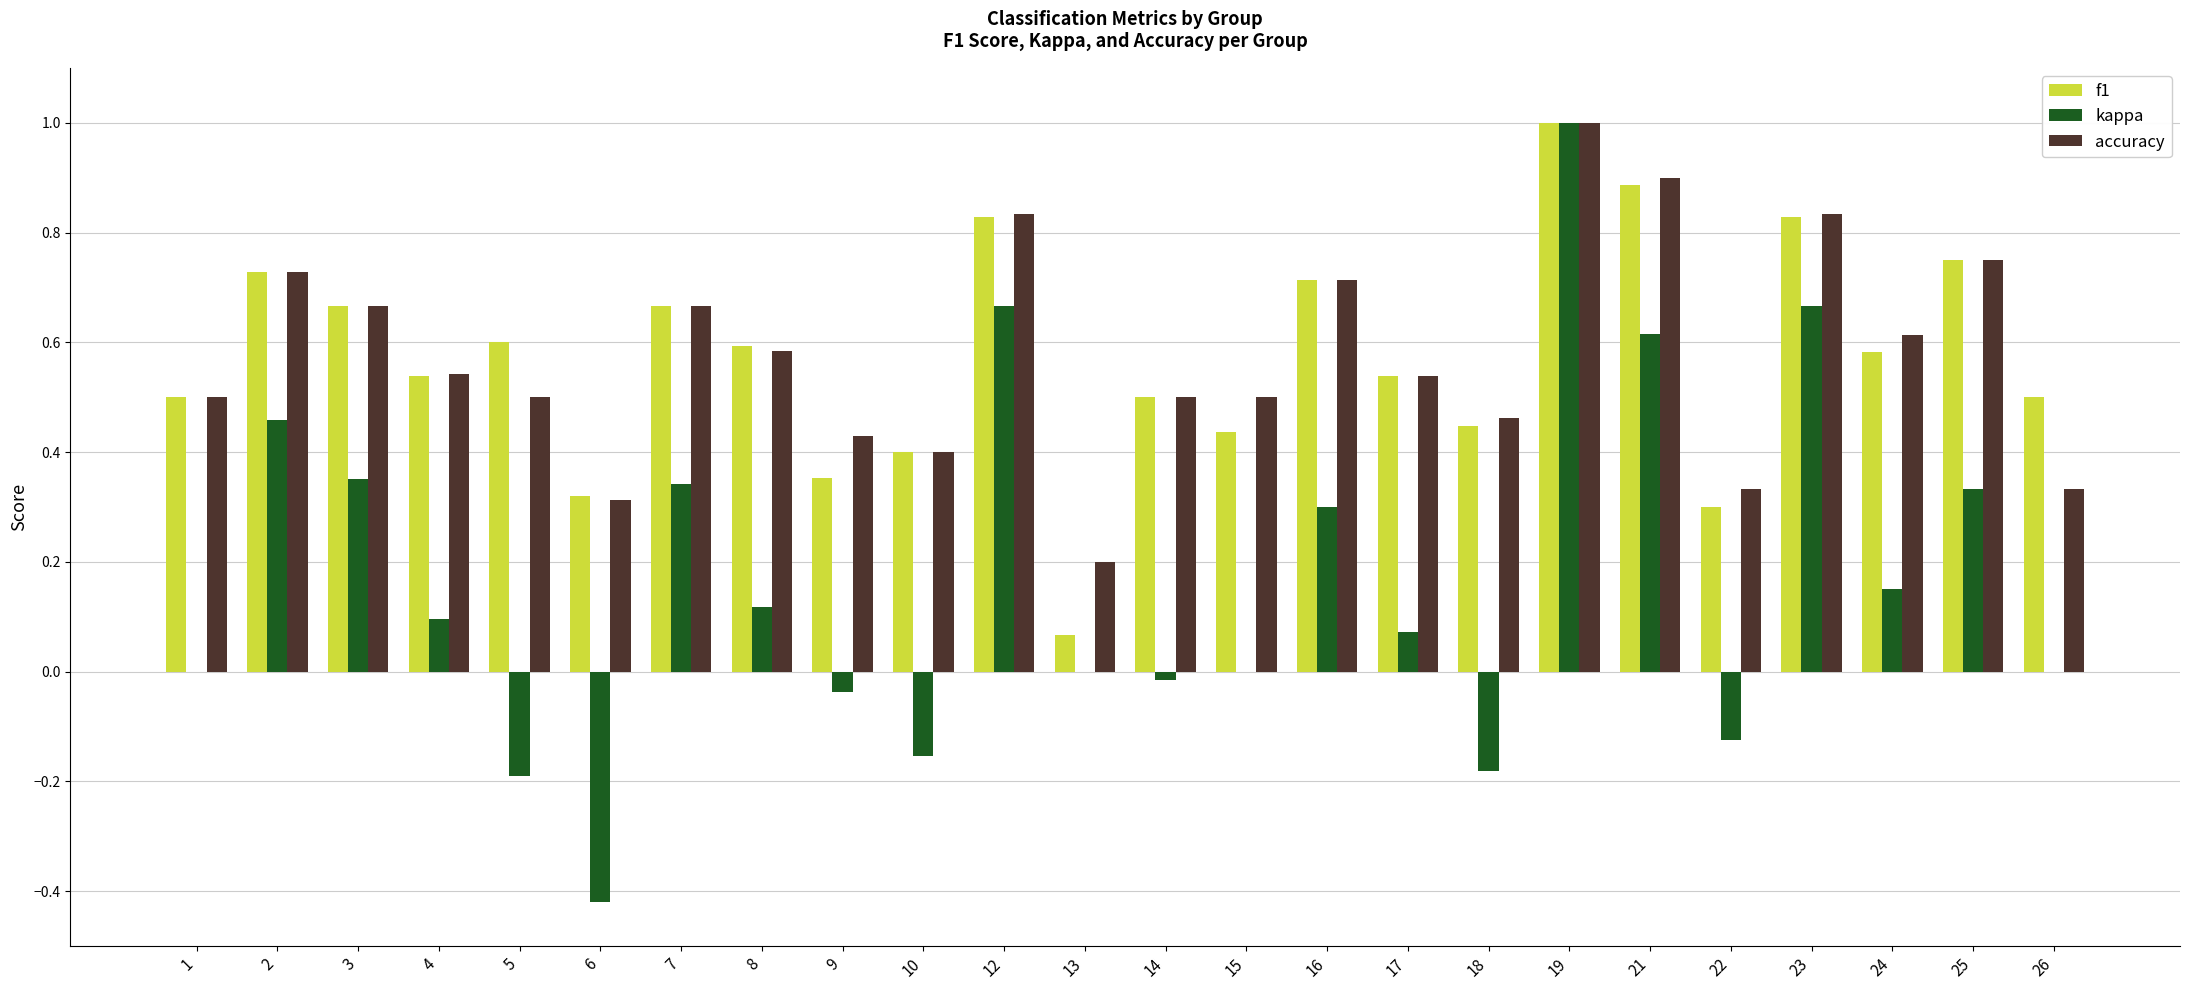

The value of accuracy at 16 is 0.7. True or false?

True